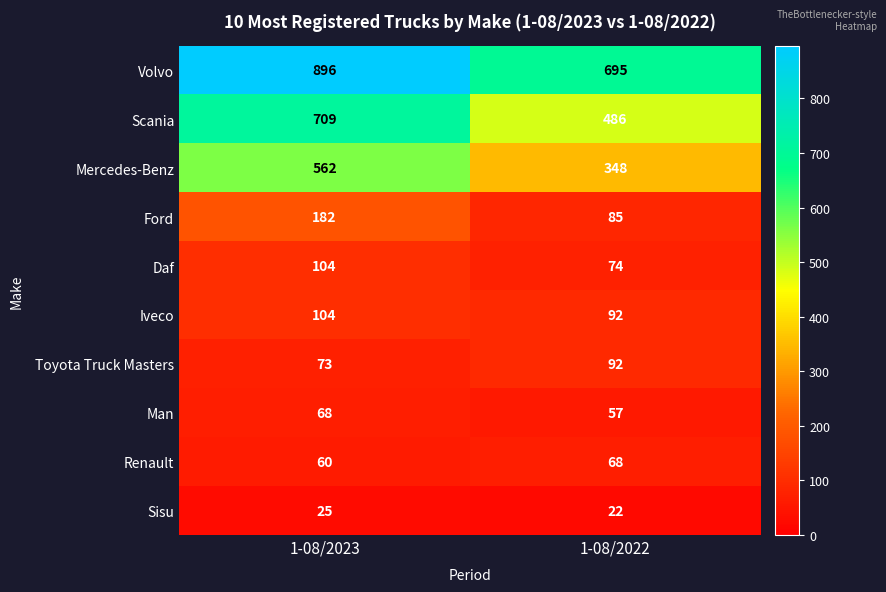

List the labels in order of Toyota Truck Masters value, largest first.

1-08/2022, 1-08/2023